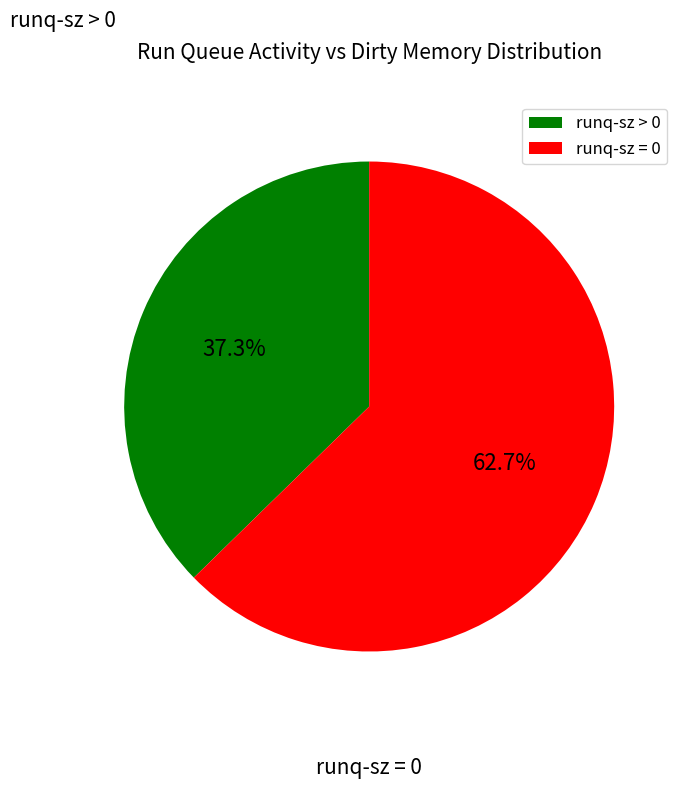

Which slice represents more than half of the pie?

runq-sz = 0